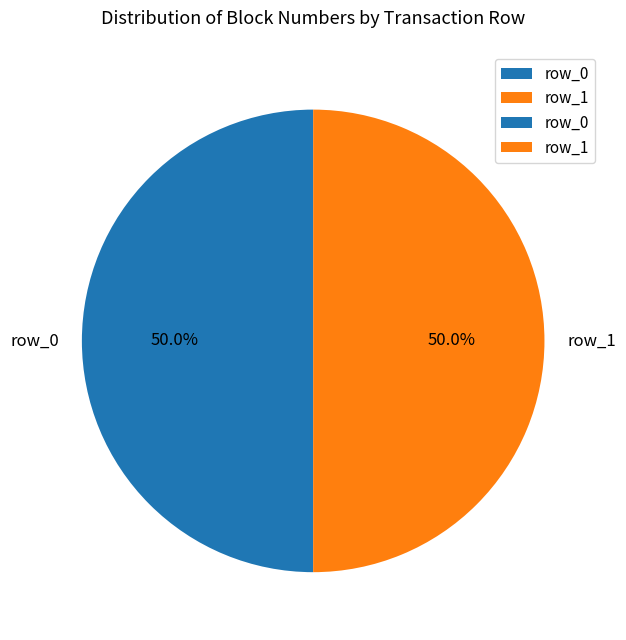

What is the ratio of the value at row_0 to the value at row_1?

1.0